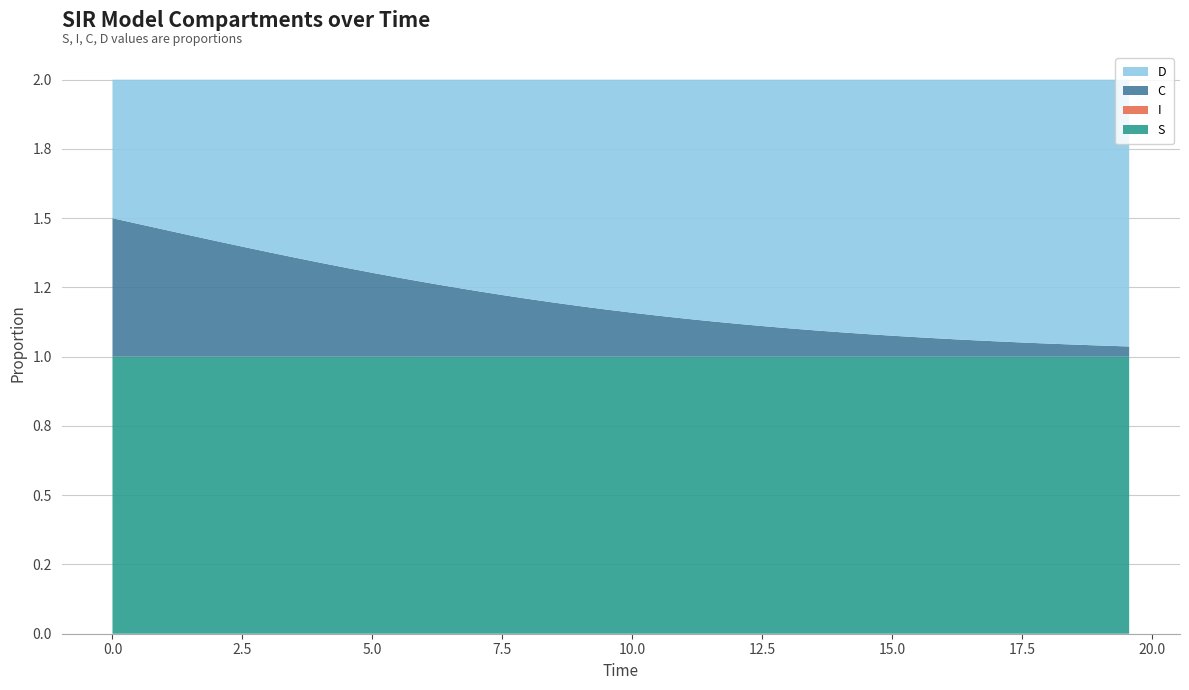

Reading left to right, what are all the values shown in this chart?

S: 1.0	1.0	1.0	1.0	1.0	1.0	1.0	1.0	1.0	1.0	1.0	1.0	1.0	1.0	1.0	1.0	1.0	1.0	1.0	1.0	1.0	1.0	1.0	1.0	1.0	1.0	1.0	1.0	1.0	1.0	1.0	1.0	1.0	1.0	1.0	1.0	1.0	1.0	1.0	1.0
I: 0.0	0.0	0.0	0.0	0.0	0.0	0.0	0.0	0.0	0.0	0.0	0.0	0.0	0.0	0.0	0.0	0.0	0.0	0.0	0.0	0.0	0.0	0.0	0.0	0.0	0.0	0.0	0.0	0.0	0.0	0.0	0.0	0.0	0.0	0.0	0.0	0.0	0.0	0.0	0.0
C: 0.5	0.5	0.5	0.4	0.4	0.4	0.4	0.4	0.3	0.3	0.3	0.3	0.3	0.3	0.2	0.2	0.2	0.2	0.2	0.2	0.2	0.1	0.1	0.1	0.1	0.1	0.1	0.1	0.1	0.1	0.1	0.1	0.1	0.1	0.1	0.1	0.0	0.0	0.0	0.0
D: 0.5	0.5	0.5	0.6	0.6	0.6	0.6	0.6	0.7	0.7	0.7	0.7	0.7	0.7	0.8	0.8	0.8	0.8	0.8	0.8	0.8	0.9	0.9	0.9	0.9	0.9	0.9	0.9	0.9	0.9	0.9	0.9	0.9	0.9	0.9	0.9	1.0	1.0	1.0	1.0